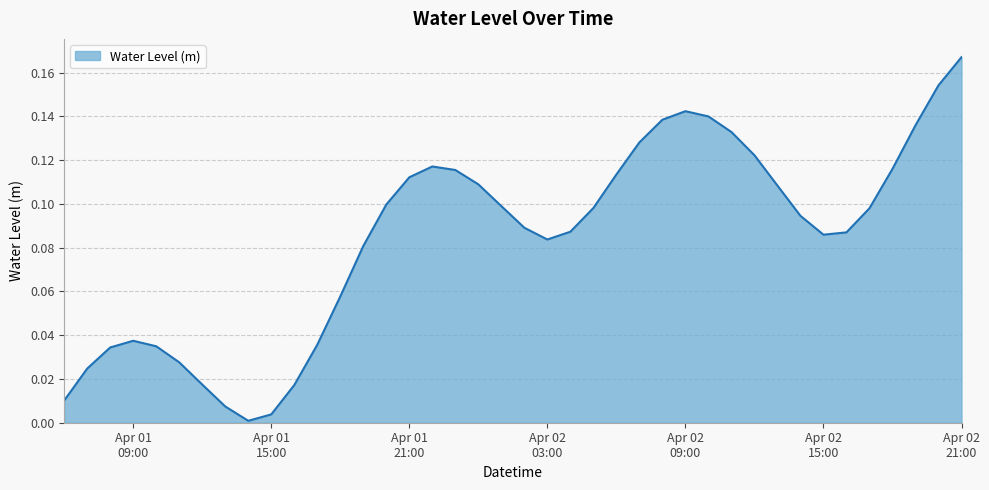

Does the chart display data point markers on the line(s)?

No